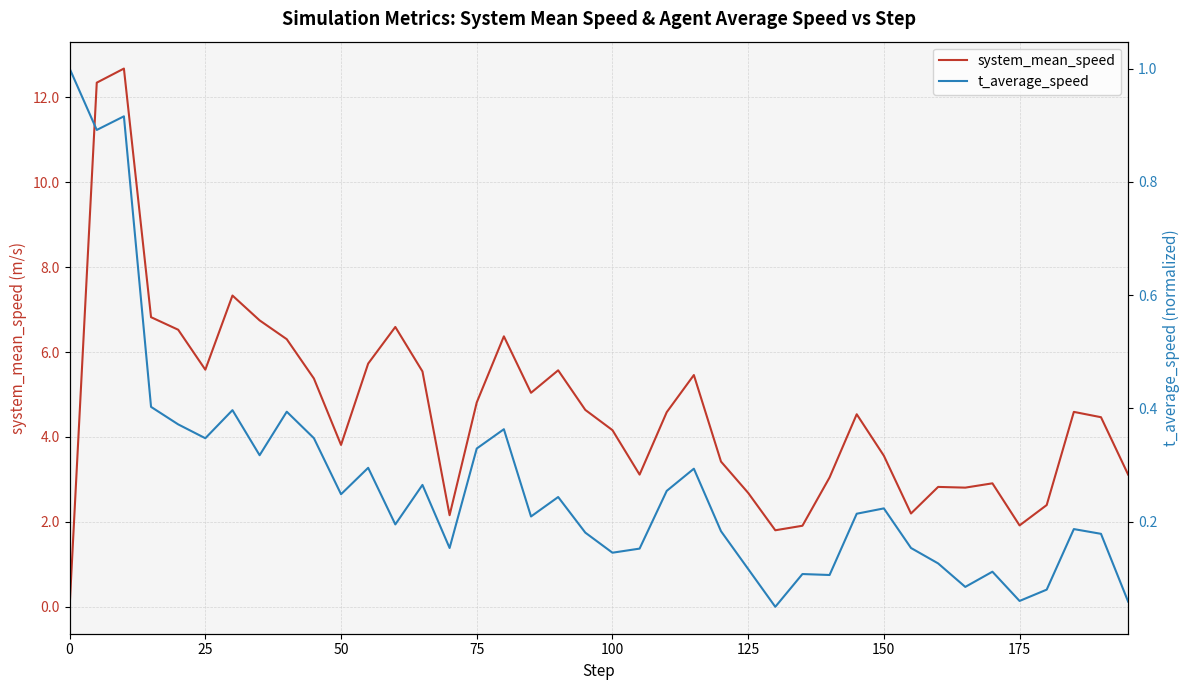

Reading left to right, transcribe all the data shown in this chart.

system_mean_speed: 0.0	12.3	12.7	6.8	6.5	5.6	7.3	6.7	6.3	5.4	3.8	5.7	6.6	5.5	2.2	4.8	6.4	5.0	5.6	4.6	4.2	3.1	4.6	5.5	3.4	2.7	1.8	1.9	3.0	4.5	3.6	2.2	2.8	2.8	2.9	1.9	2.4	4.6	4.5	3.1
t_average_speed: 1.0	0.9	0.9	0.4	0.4	0.3	0.4	0.3	0.4	0.3	0.2	0.3	0.2	0.3	0.2	0.3	0.4	0.2	0.2	0.2	0.1	0.2	0.3	0.3	0.2	0.1	0.0	0.1	0.1	0.2	0.2	0.2	0.1	0.1	0.1	0.1	0.1	0.2	0.2	0.1